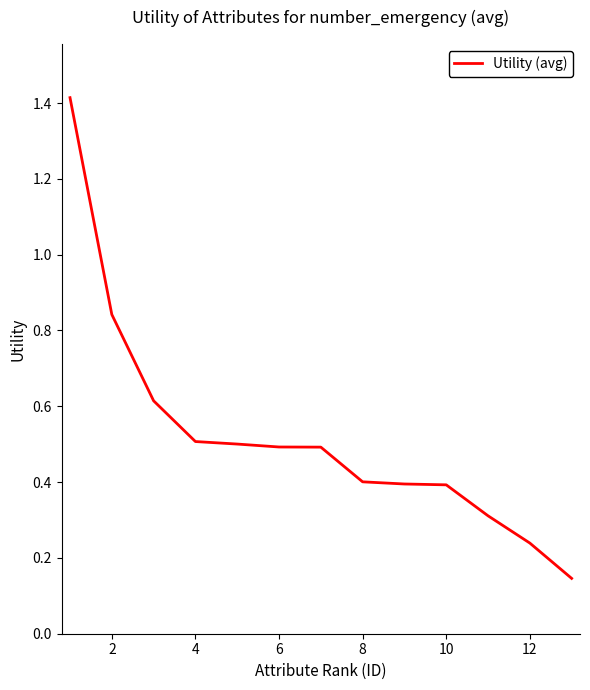

Does the chart have visible grid lines?

No